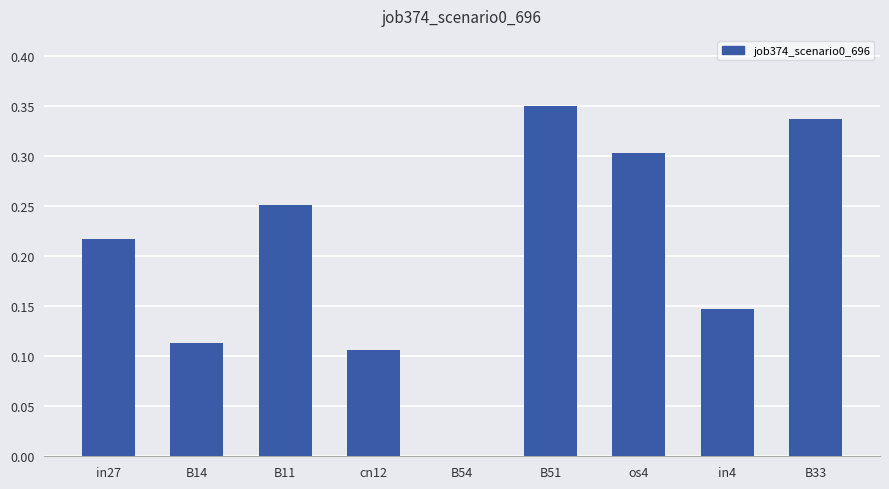

What is the sum of all values?

1.8